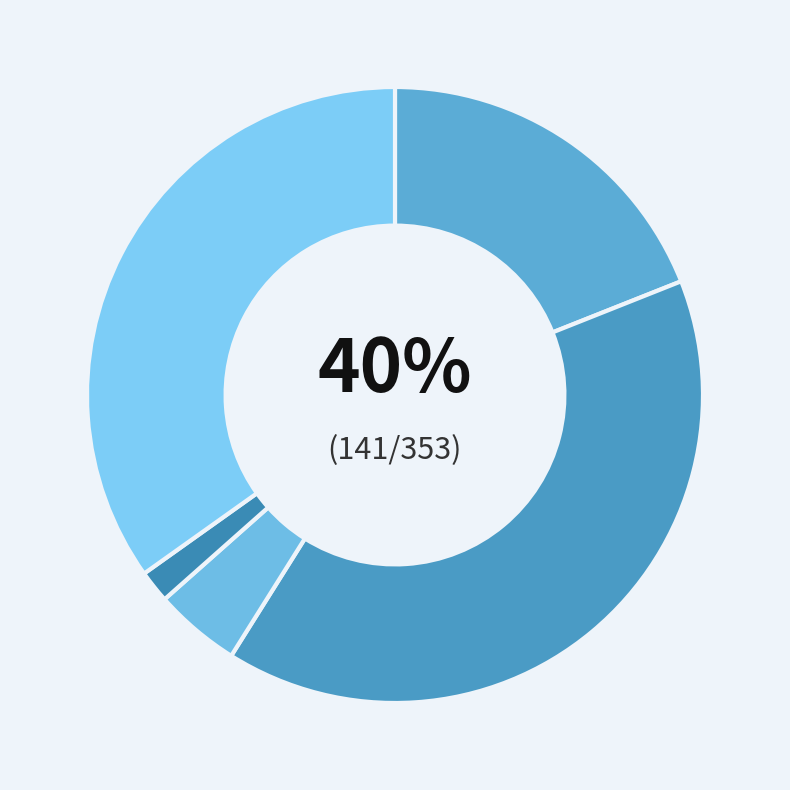

How many segments does this pie chart have?

5